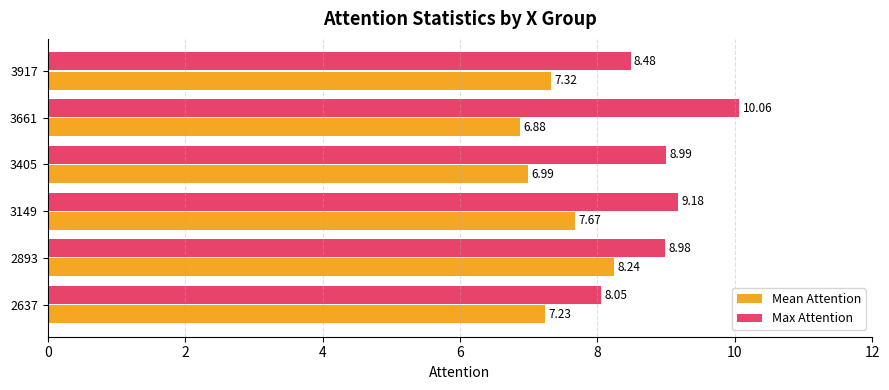

List the series in order of their overall mean, highest first.

Max Attention, Mean Attention